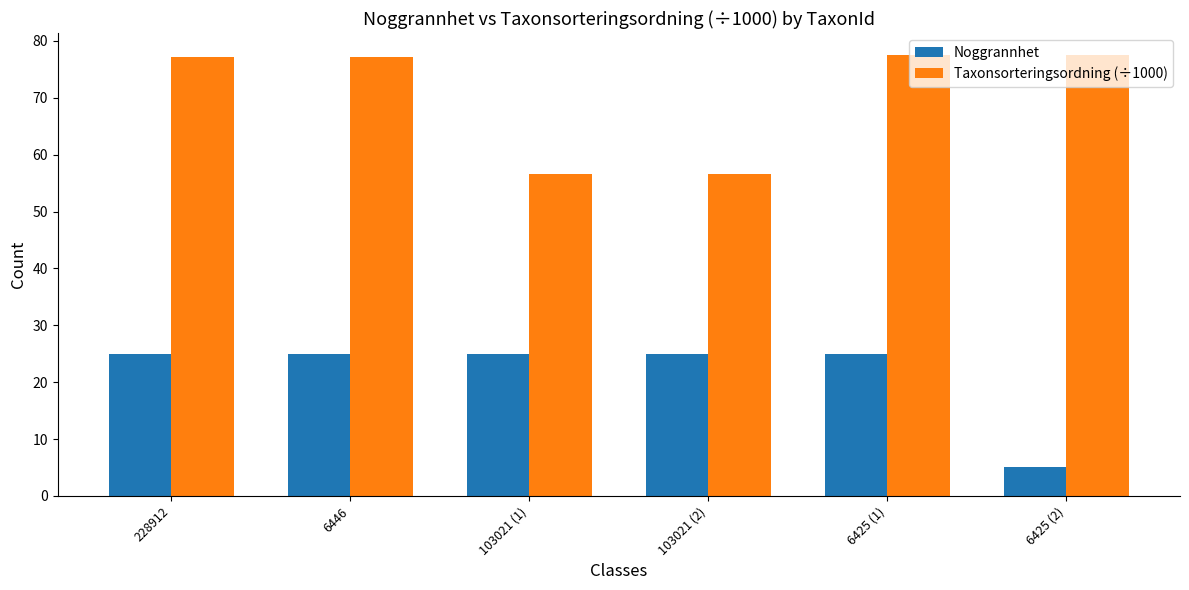

At how many categories does at least one series exceed 67?

4